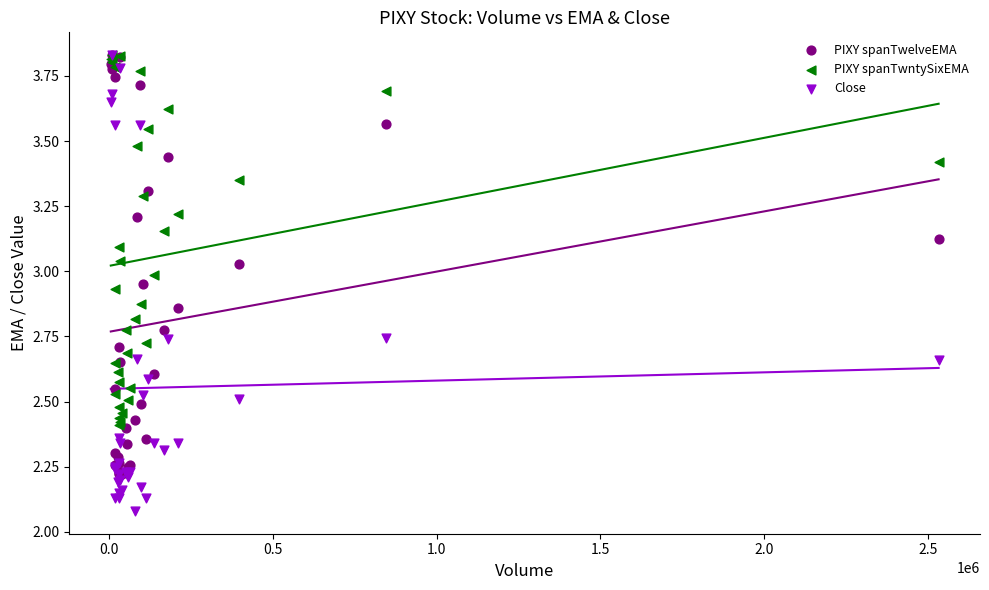

What are all the series names shown in the legend?

PIXY spanTwelveEMA, PIXY spanTwntySixEMA, Close